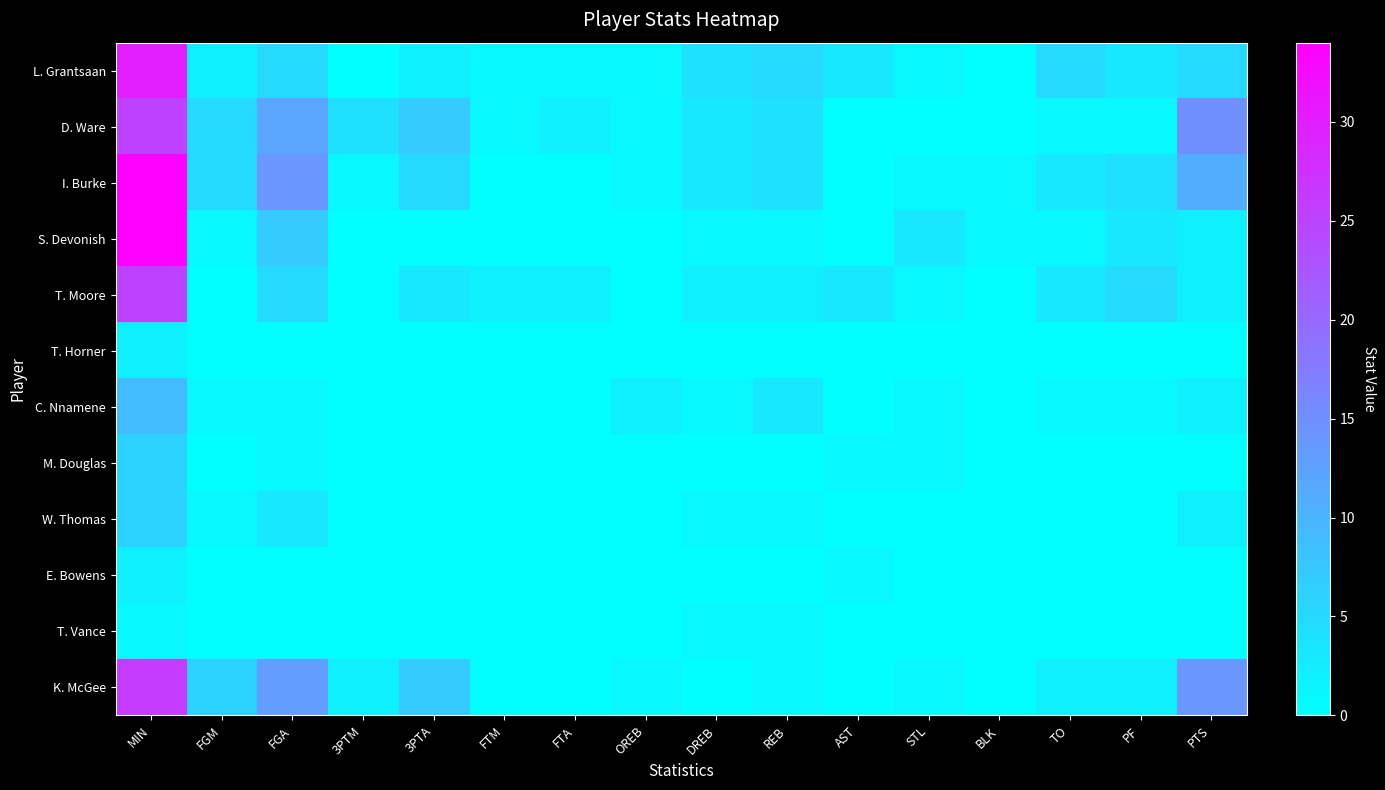

At MIN, list the series in order from smallest to largest.

T. Vance, T. Horner, E. Bowens, M. Douglas, W. Thomas, C. Nnamene, D. Ware, T. Moore, K. McGee, L. Grantsaan, I. Burke, S. Devonish